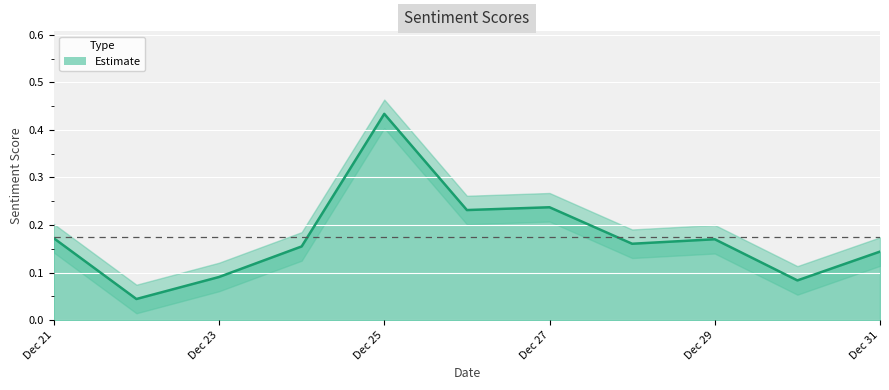

What is the sum of the values at 2015-12-28 and 2015-12-22?

0.2